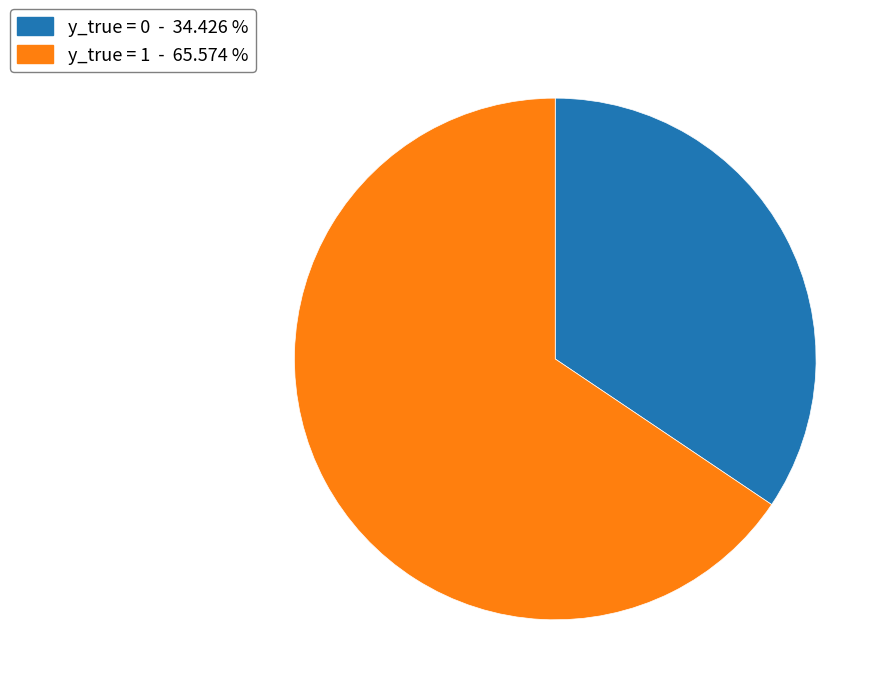

Count the number of slices in the pie.

2